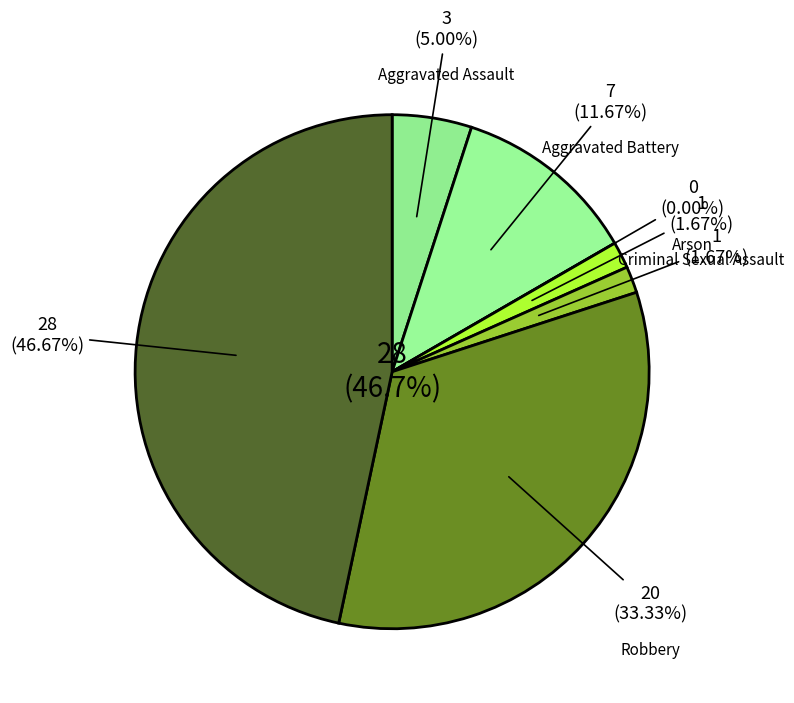

Which category has the smallest portion of the pie?

Arson